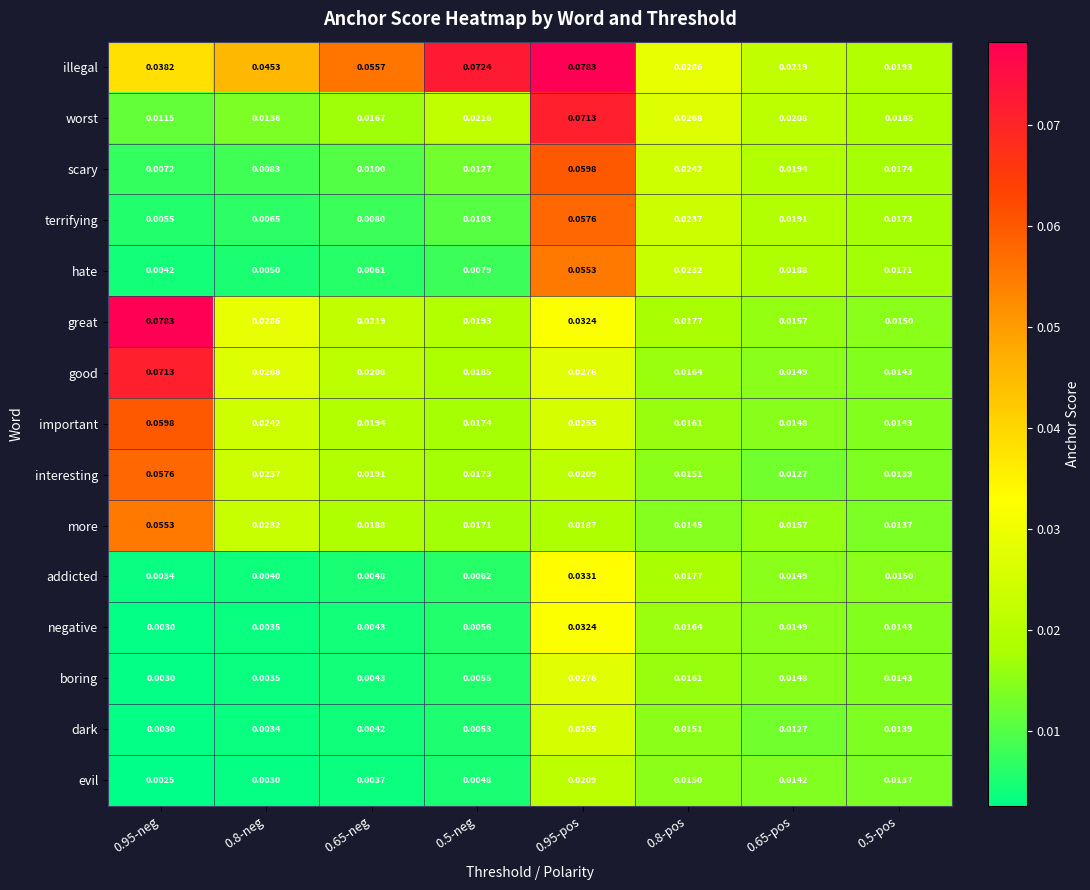

Which series has the widest spread of values?

great